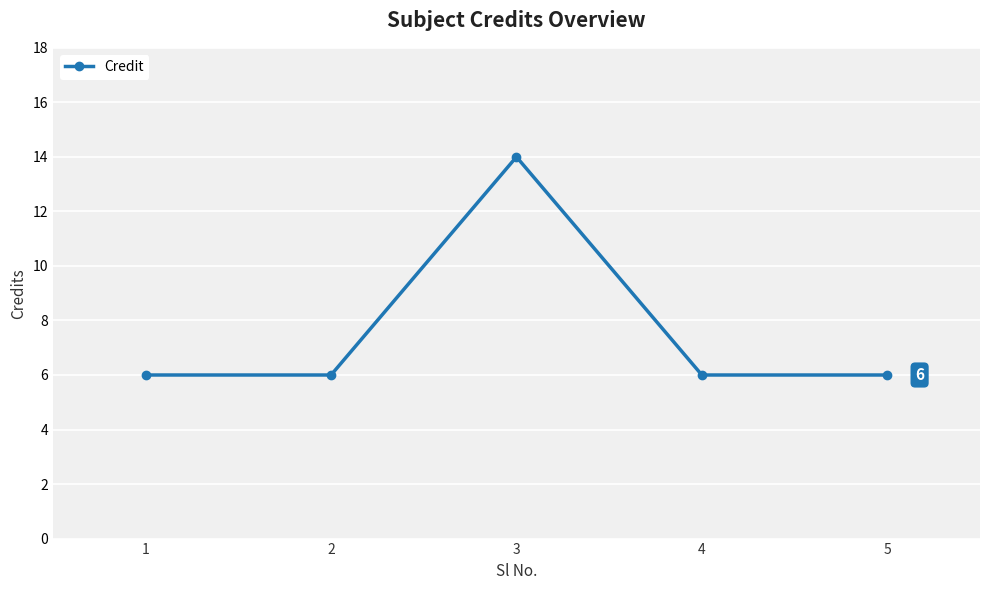

Which label corresponds to the largest value in the chart?

3